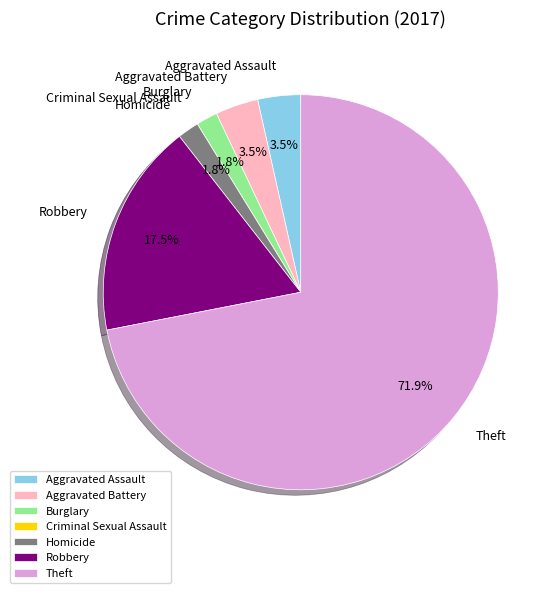

Is there a majority slice in this chart?

Yes